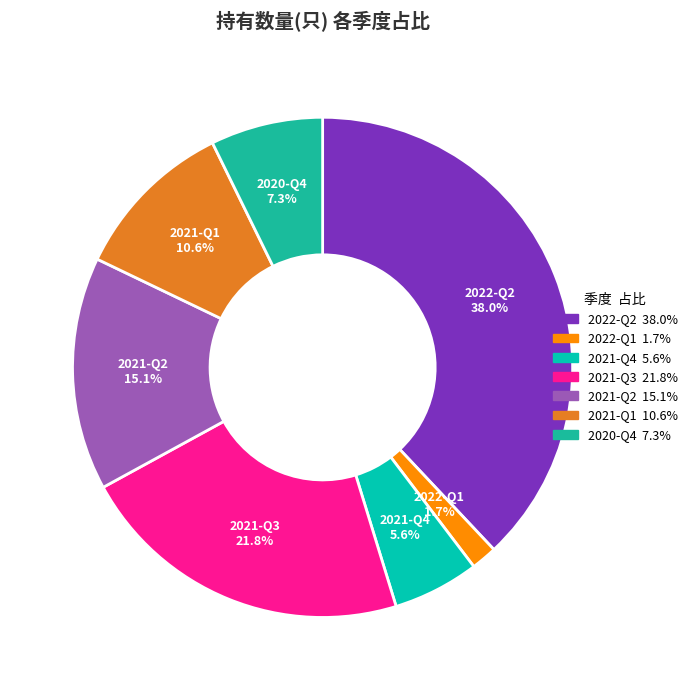

Between 2021-Q1 and 2022-Q2, which is larger?

2022-Q2